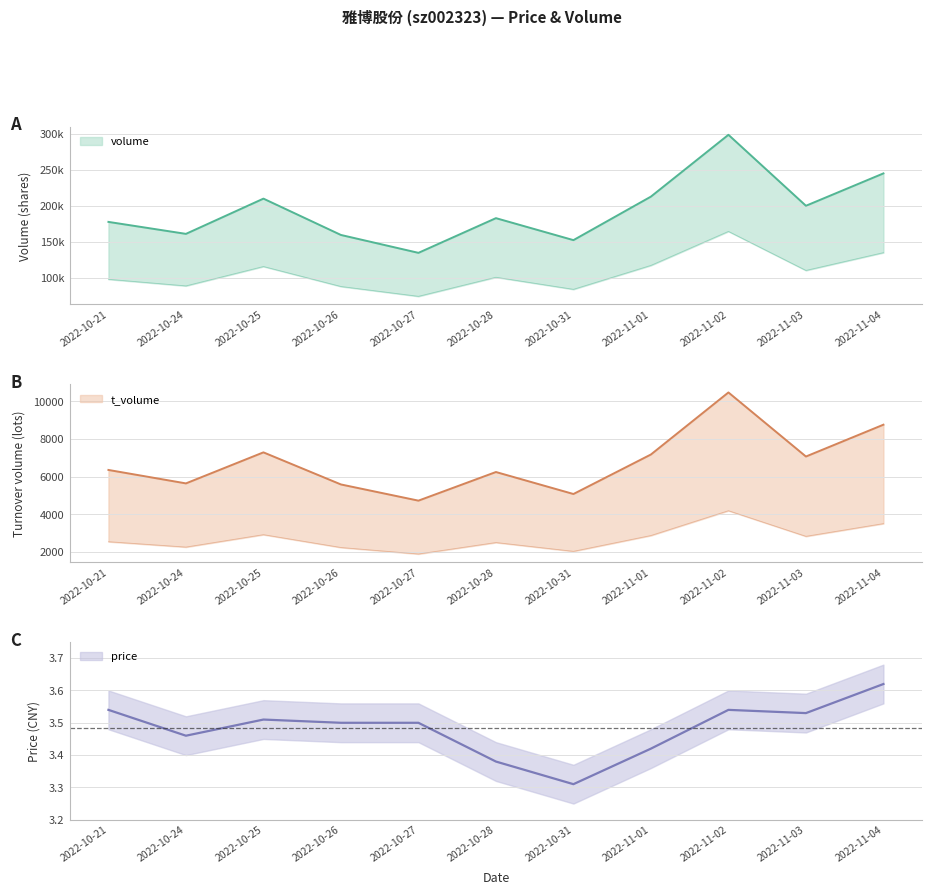

Count the number of categories in the chart.

11